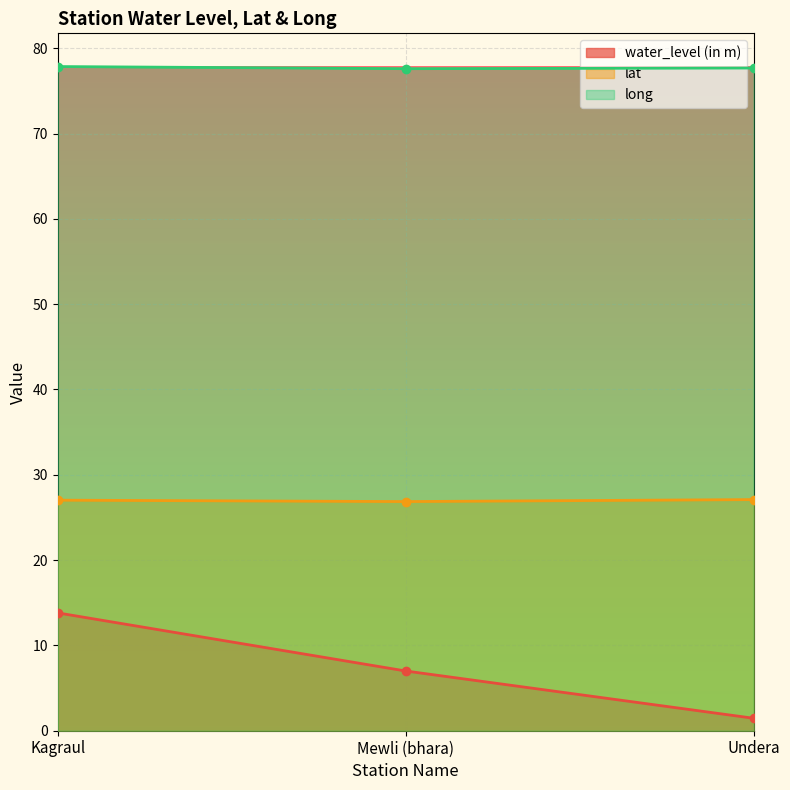

How many distinct data groups are displayed?

3